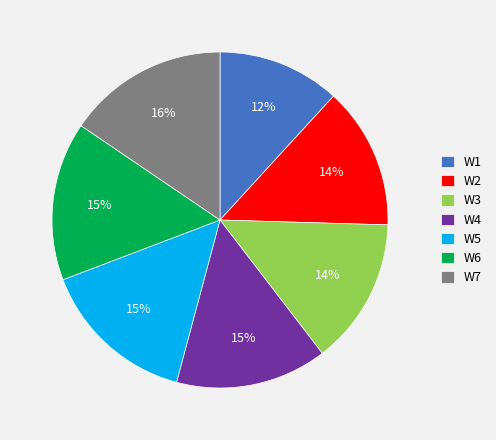

To the nearest percent, what percentage of the pie is W6?

15%